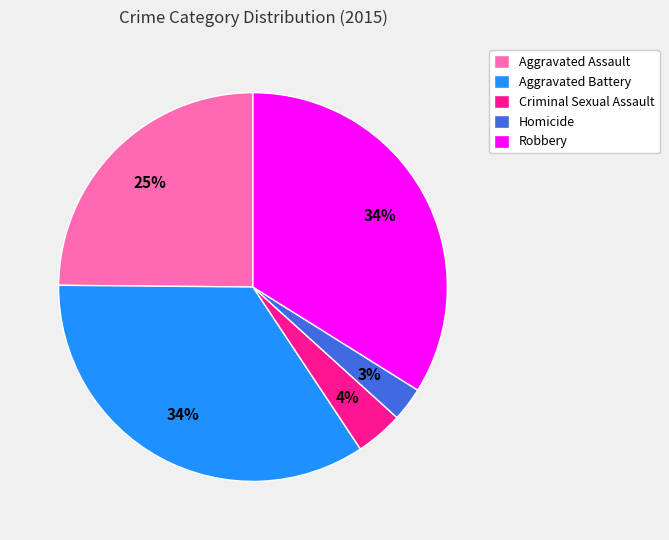

Is it true that Robbery is 46% of the pie?

False